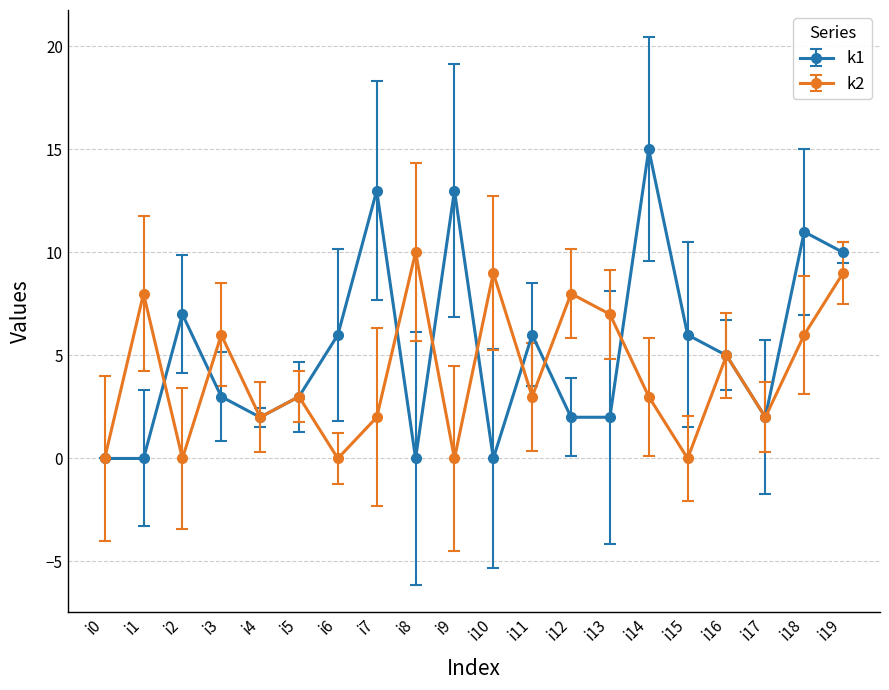

At which label does k1 first exceed 5?

i2